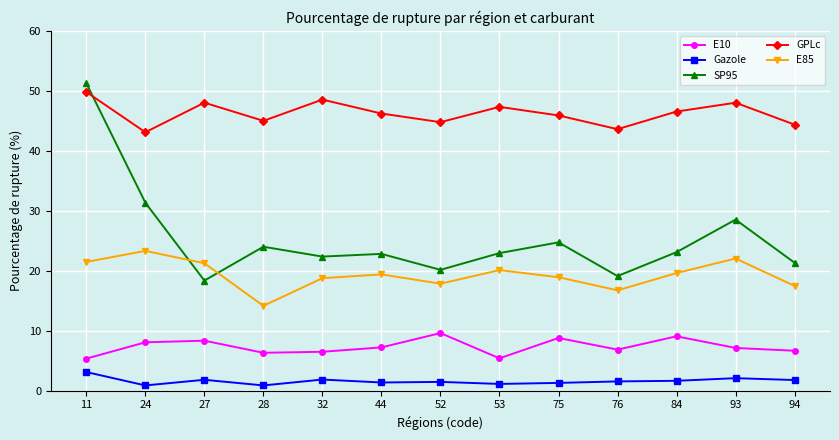

What is the value of the E10 point at the 4th from the left?

6.3